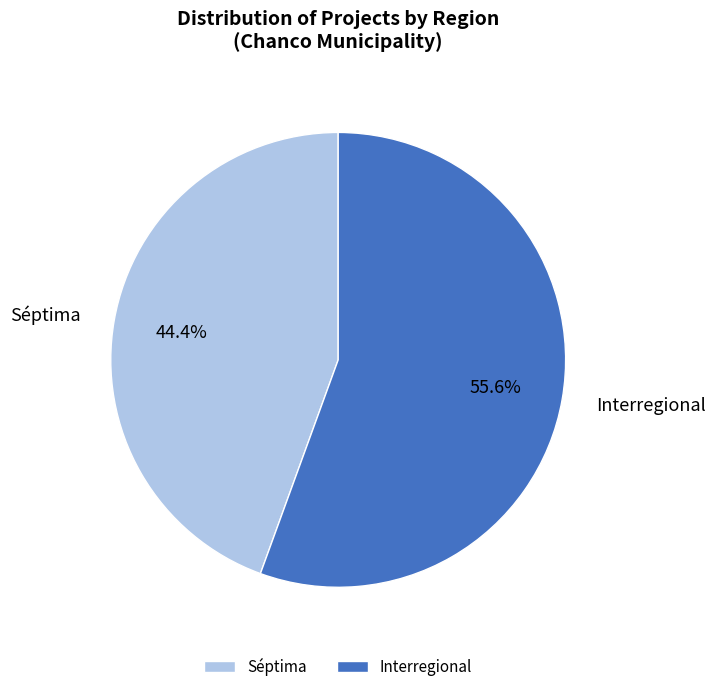

Approximately how many times larger is the value at Séptima compared to Interregional?

0.8